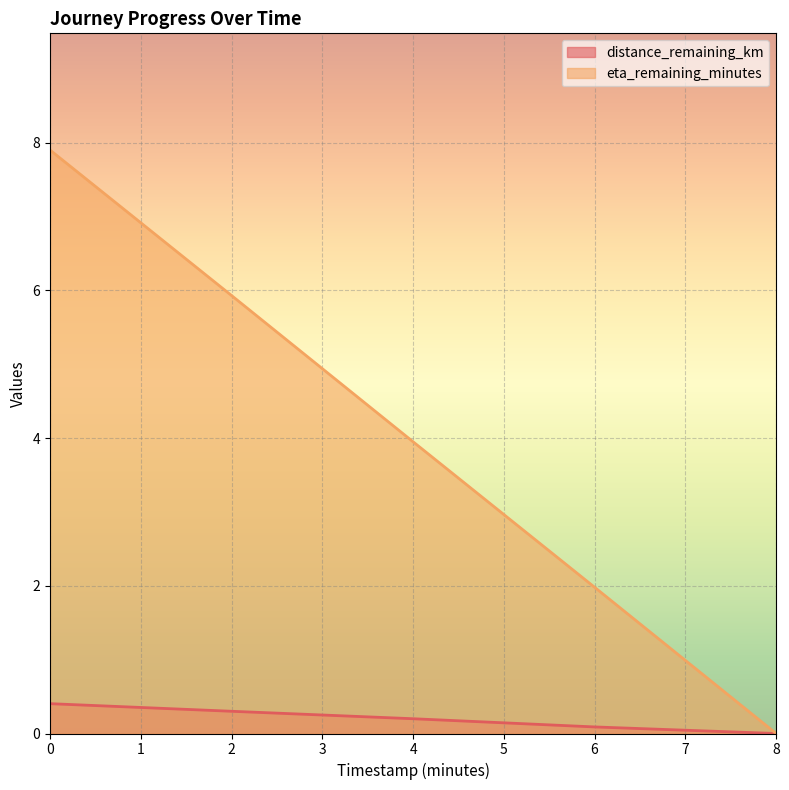

Rank the series at 2 from highest to lowest value.

eta_remaining_minutes, distance_remaining_km